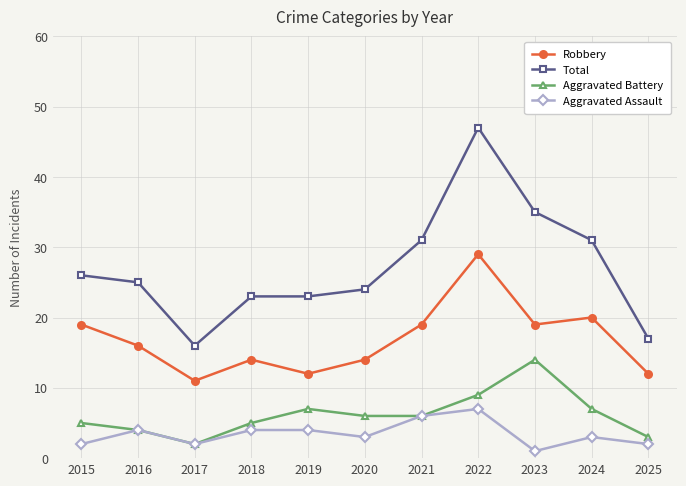

What is the highest value of the Aggravated Assault series?

7